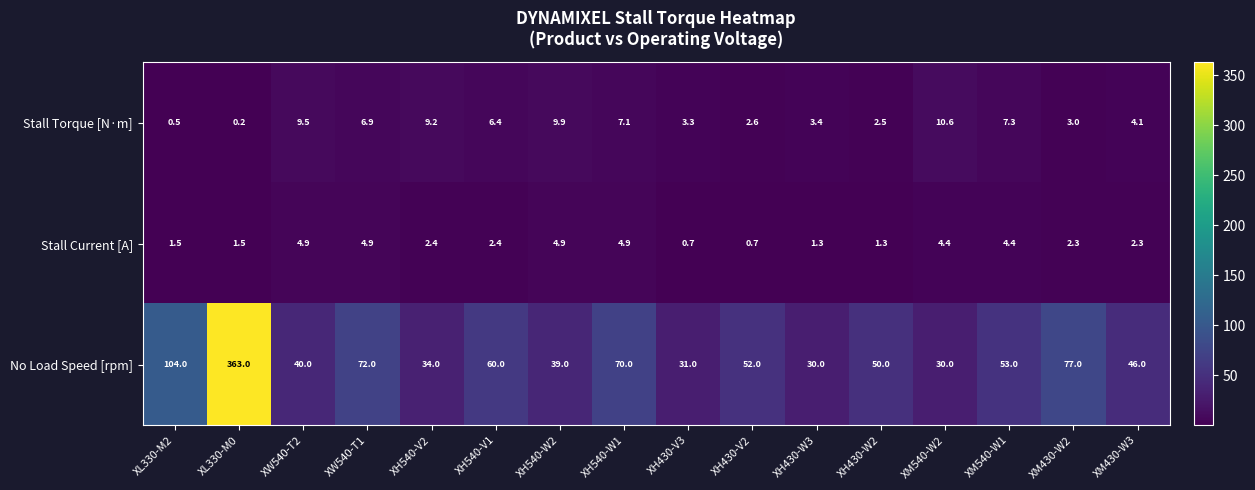

Count the number of data series in this chart.

3